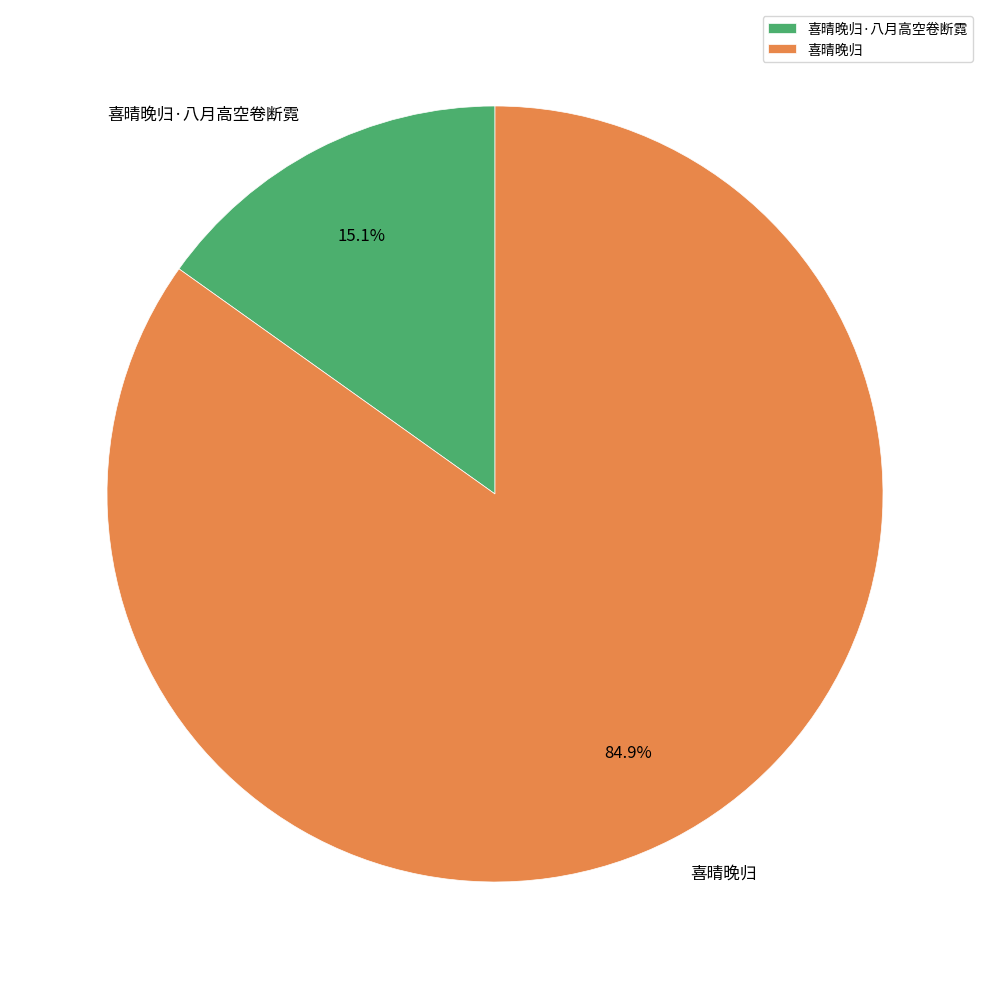

Approximately how many times larger is the value at 喜晴晚归 compared to 喜晴晚归·八月高空卷断霓?

5.6